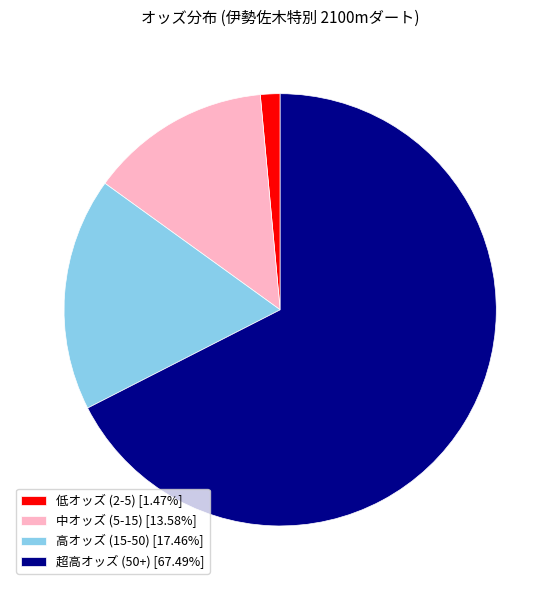

How many slices are in this pie chart?

4